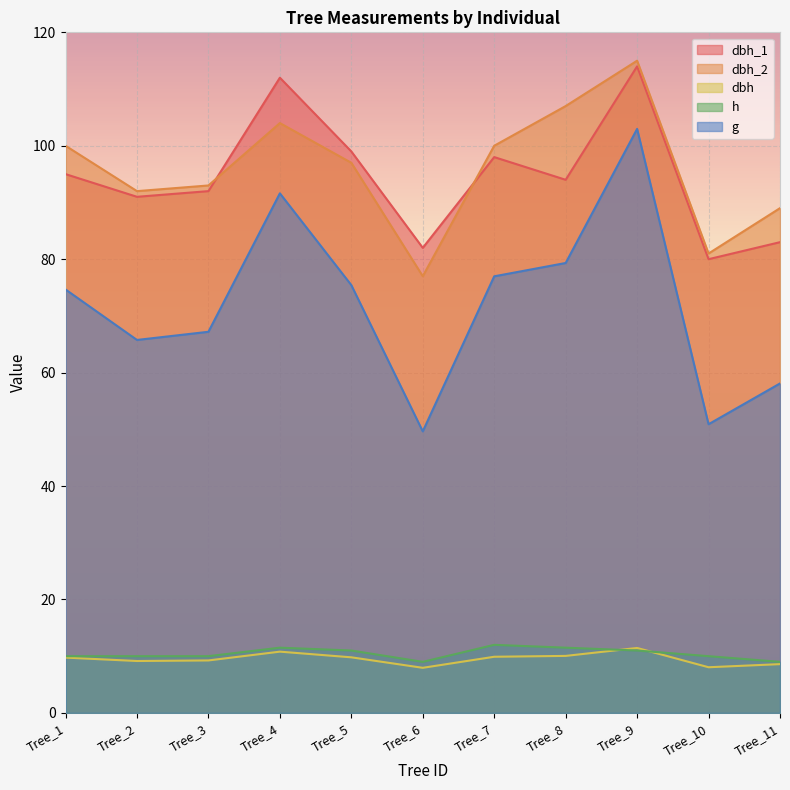

Rank the categories by dbh value from highest to lowest.

Tree_9, Tree_4, Tree_8, Tree_7, Tree_5, Tree_1, Tree_3, Tree_2, Tree_11, Tree_10, Tree_6